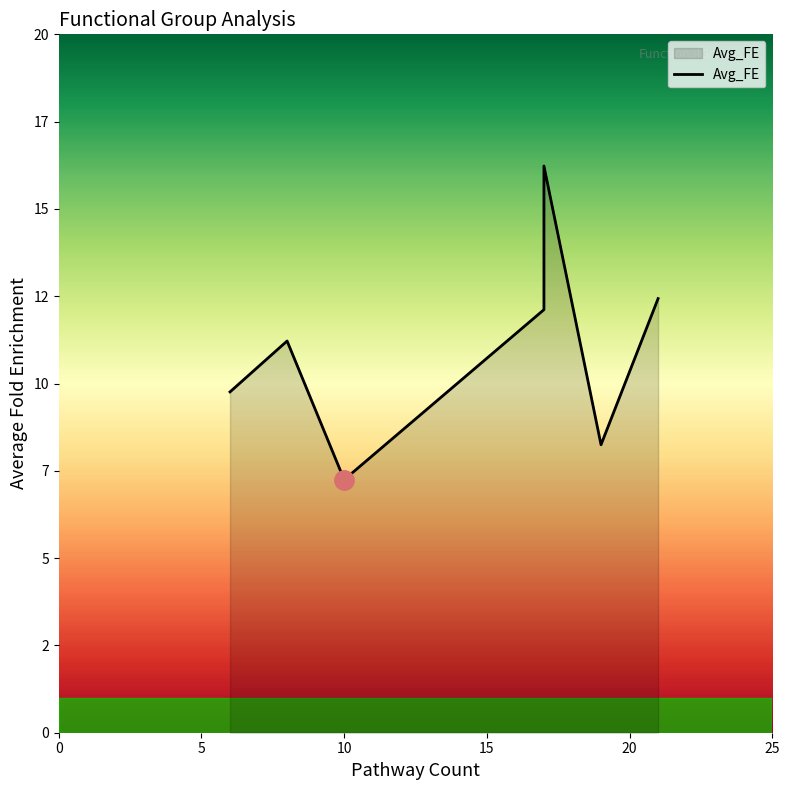

Does the chart have visible grid lines?

No